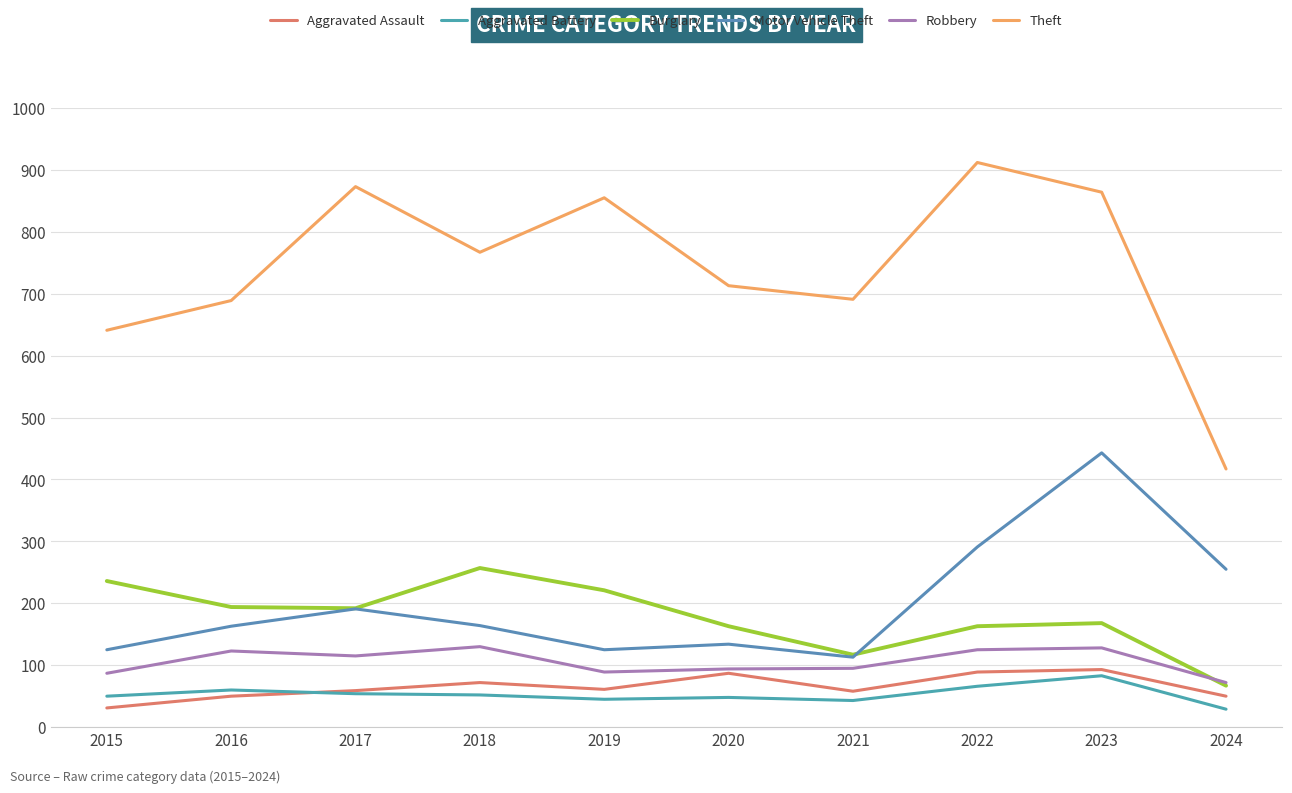

At which label is Motor Vehicle Theft closest to 278?

2022